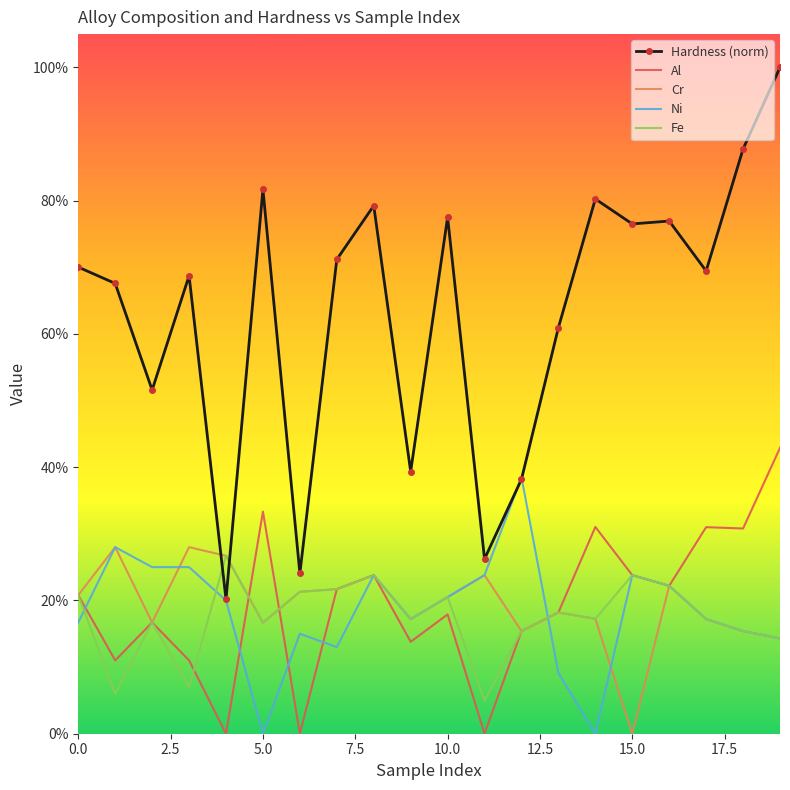

What is the value of the Al point at the 8th from the left?

0.2